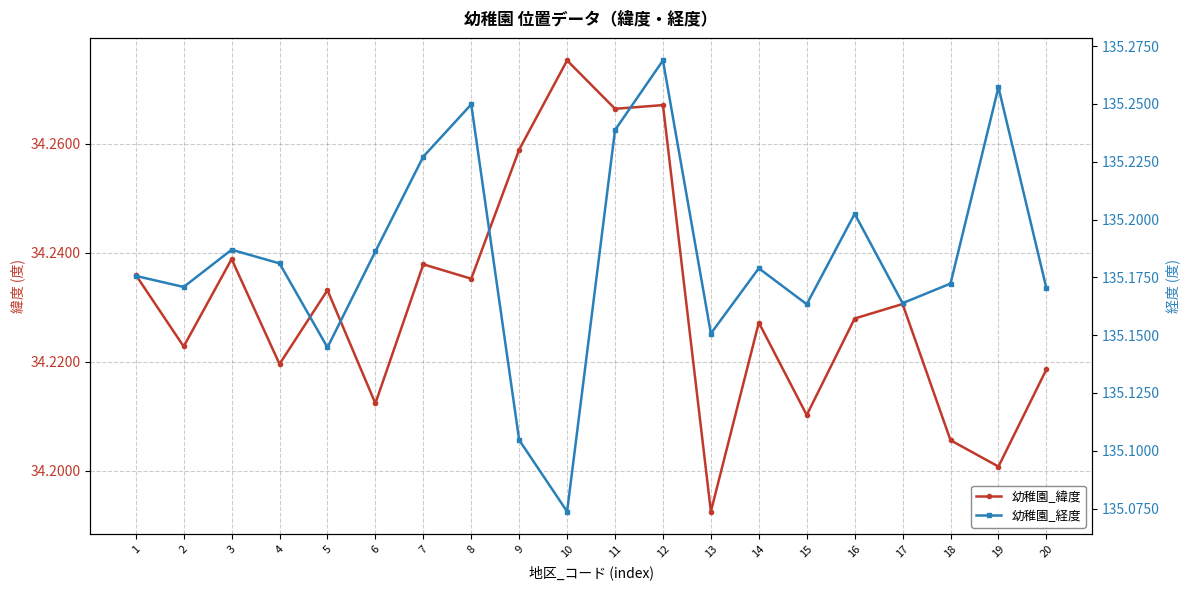

How many distinct data groups are displayed?

2